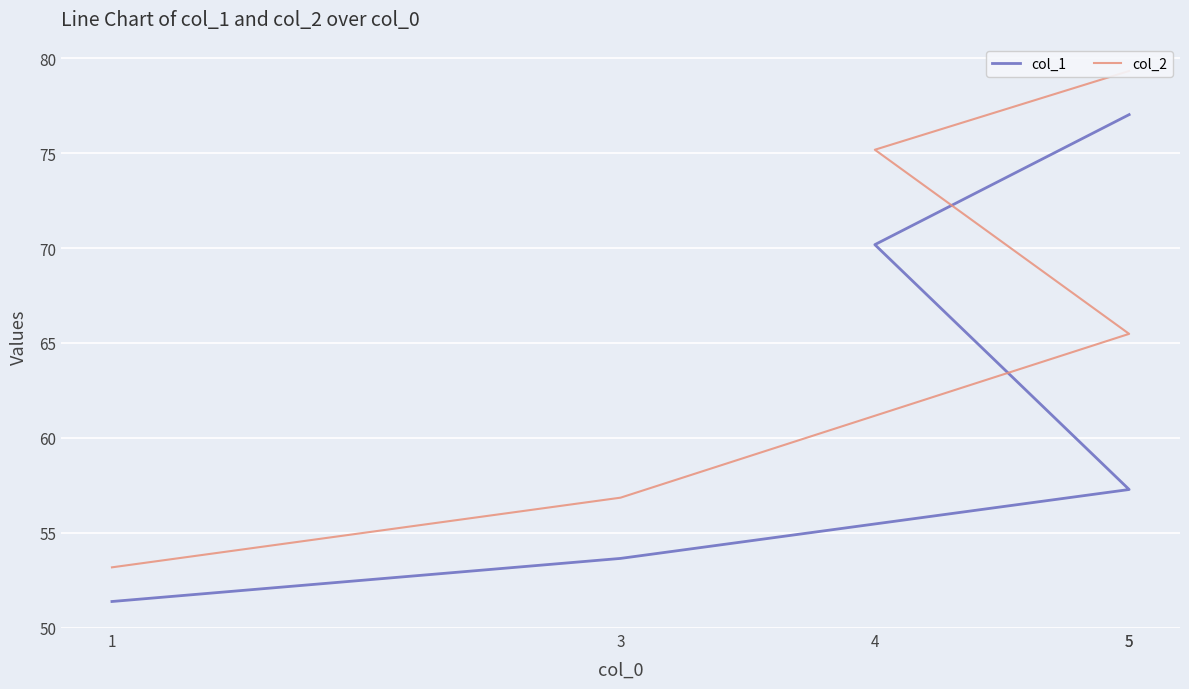

Which series changed the most between 1 and 3?

col_2